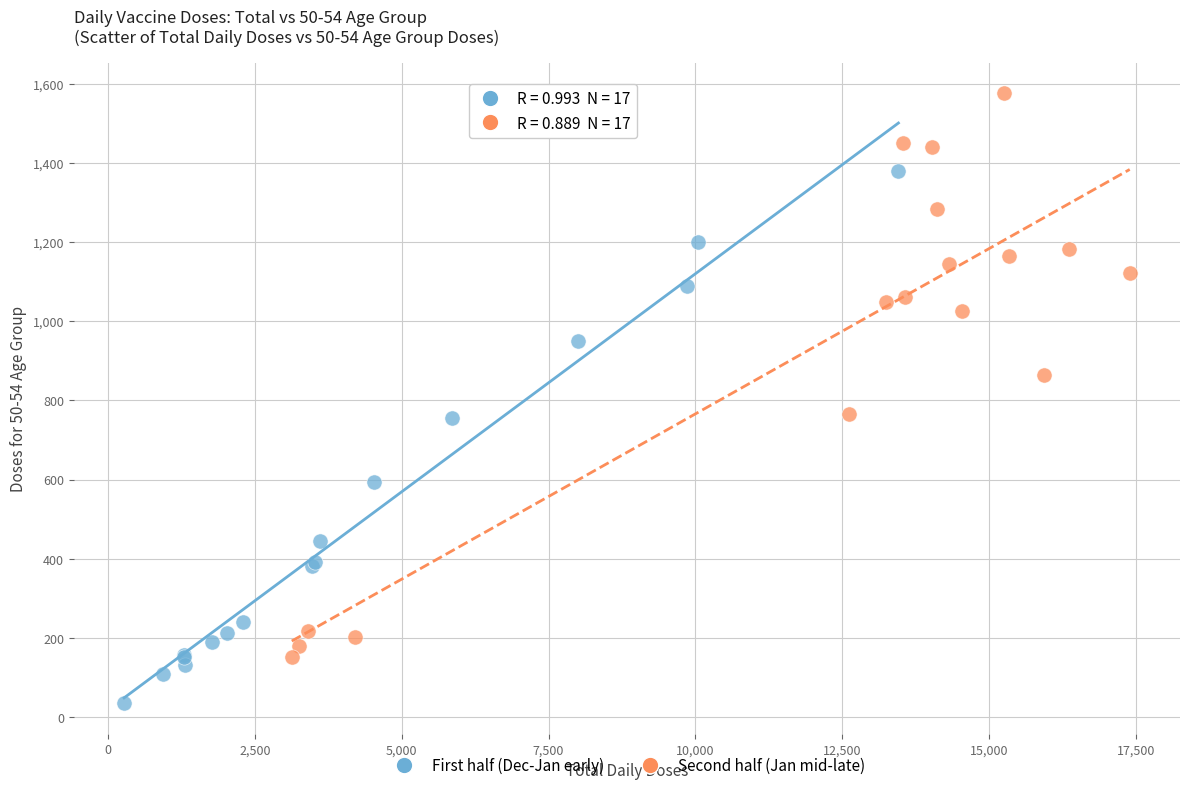

What are all the series names shown in the legend?

First half (Dec-Jan early), Second half (Jan mid-late)